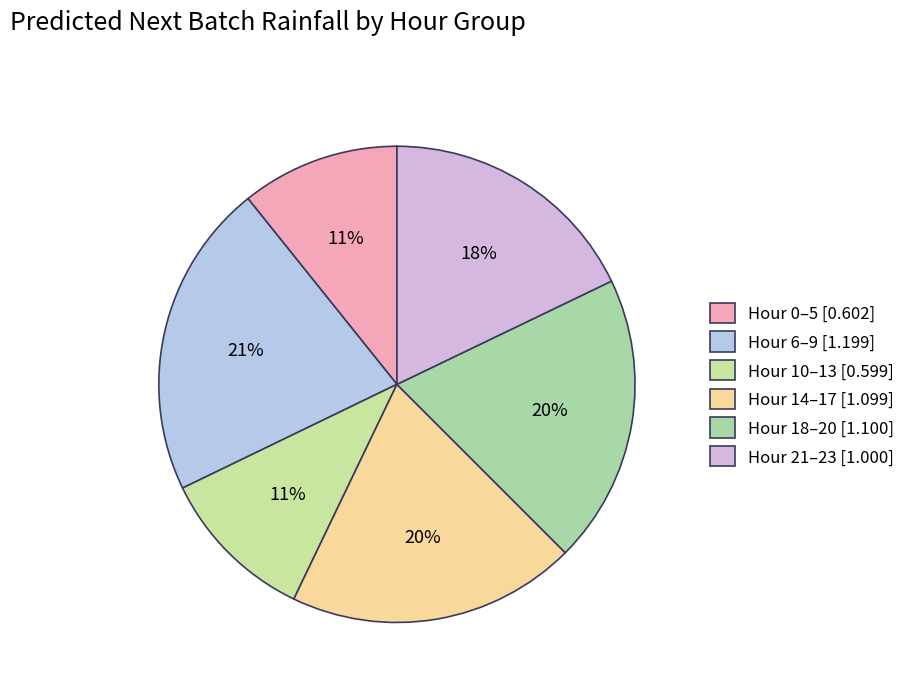

How many segments does this pie chart have?

6